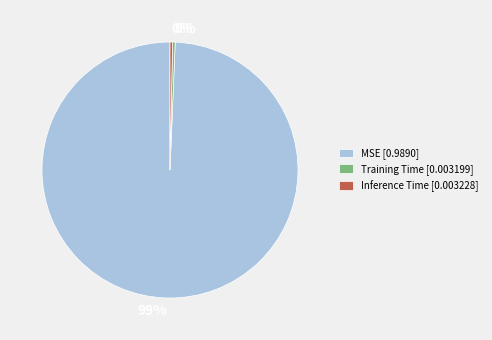

To the nearest percent, what is the average slice percentage?

33%